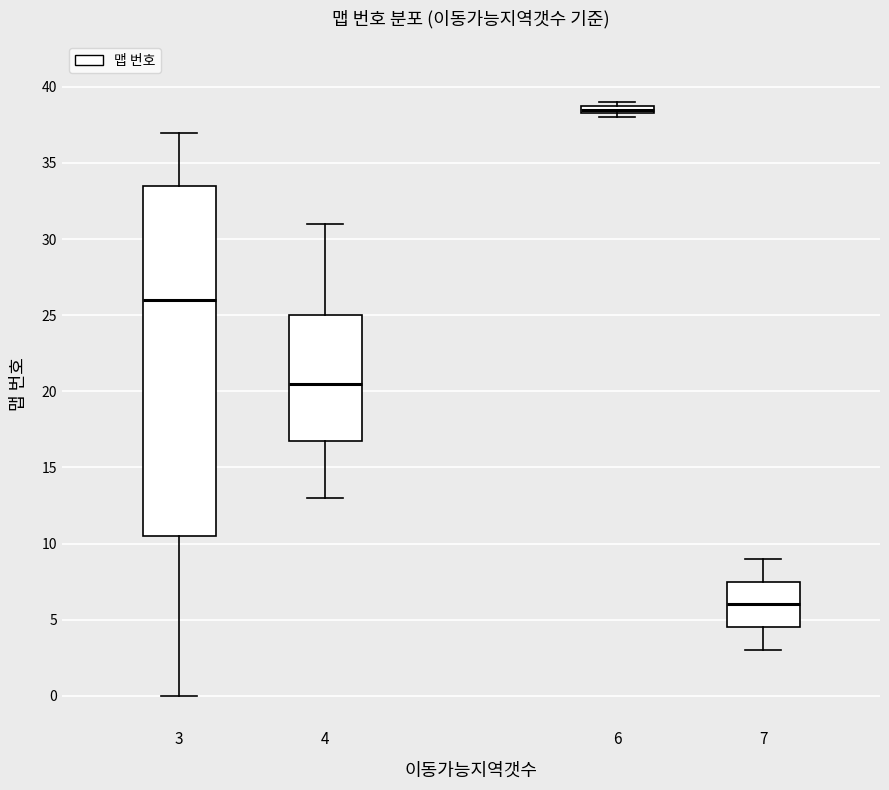

Comparing the boxes themselves (not the whiskers), which one is the tallest?

3